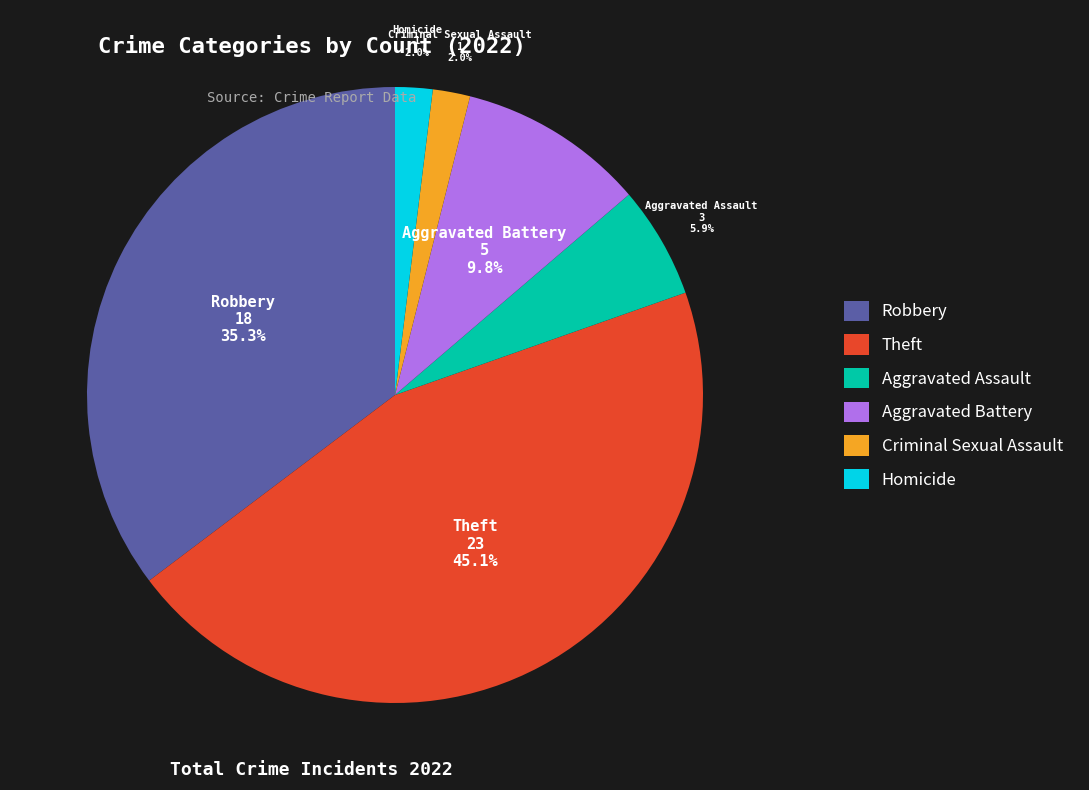

To the nearest percent, what is the combined percentage of Aggravated Battery and Criminal Sexual Assault?

12%